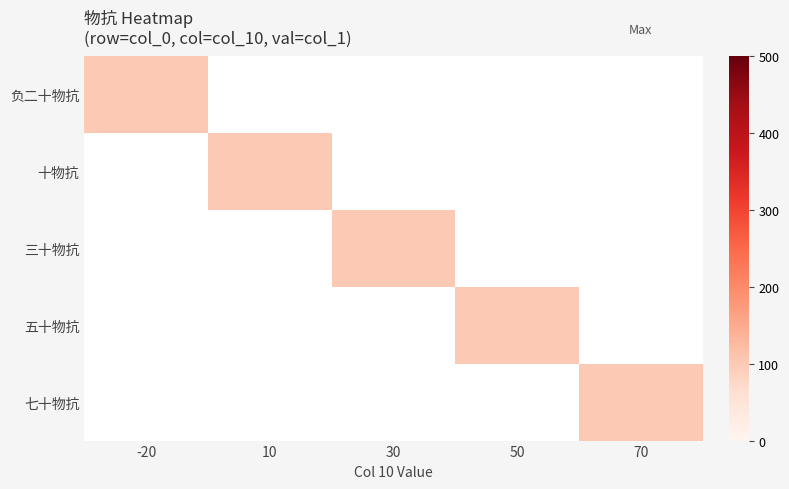

Reading left to right, list all the values displayed in this chart.

负二十物抗: -20=100	10=0	30=0	50=0	70=0
十物抗: -20=0	10=100	30=0	50=0	70=0
三十物抗: -20=0	10=0	30=100	50=0	70=0
五十物抗: -20=0	10=0	30=0	50=100	70=0
七十物抗: -20=0	10=0	30=0	50=0	70=100